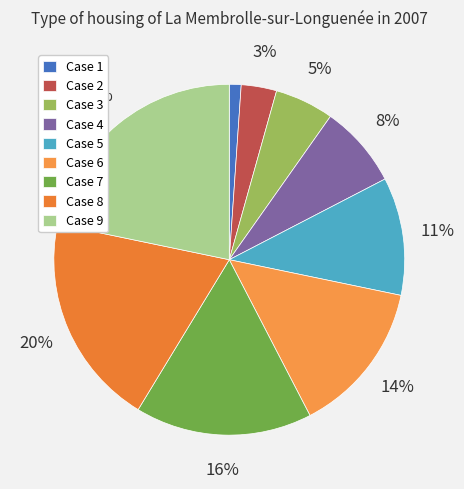

How many segments does this pie chart have?

9